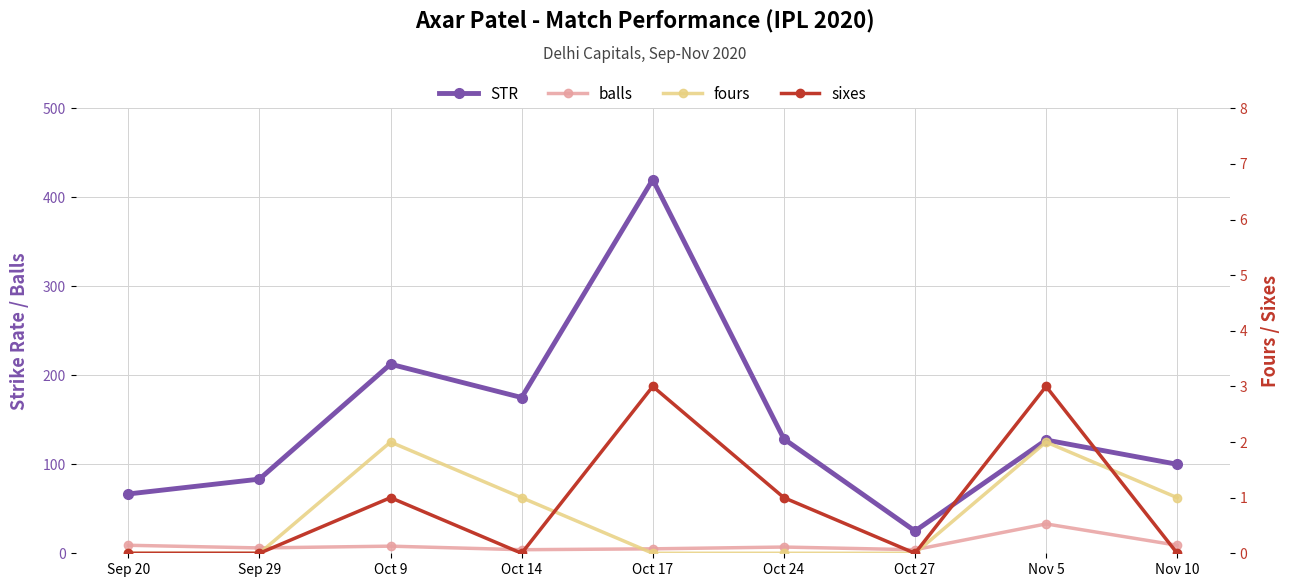

List the series in order of their peak value, lowest first.

fours, sixes, balls, STR